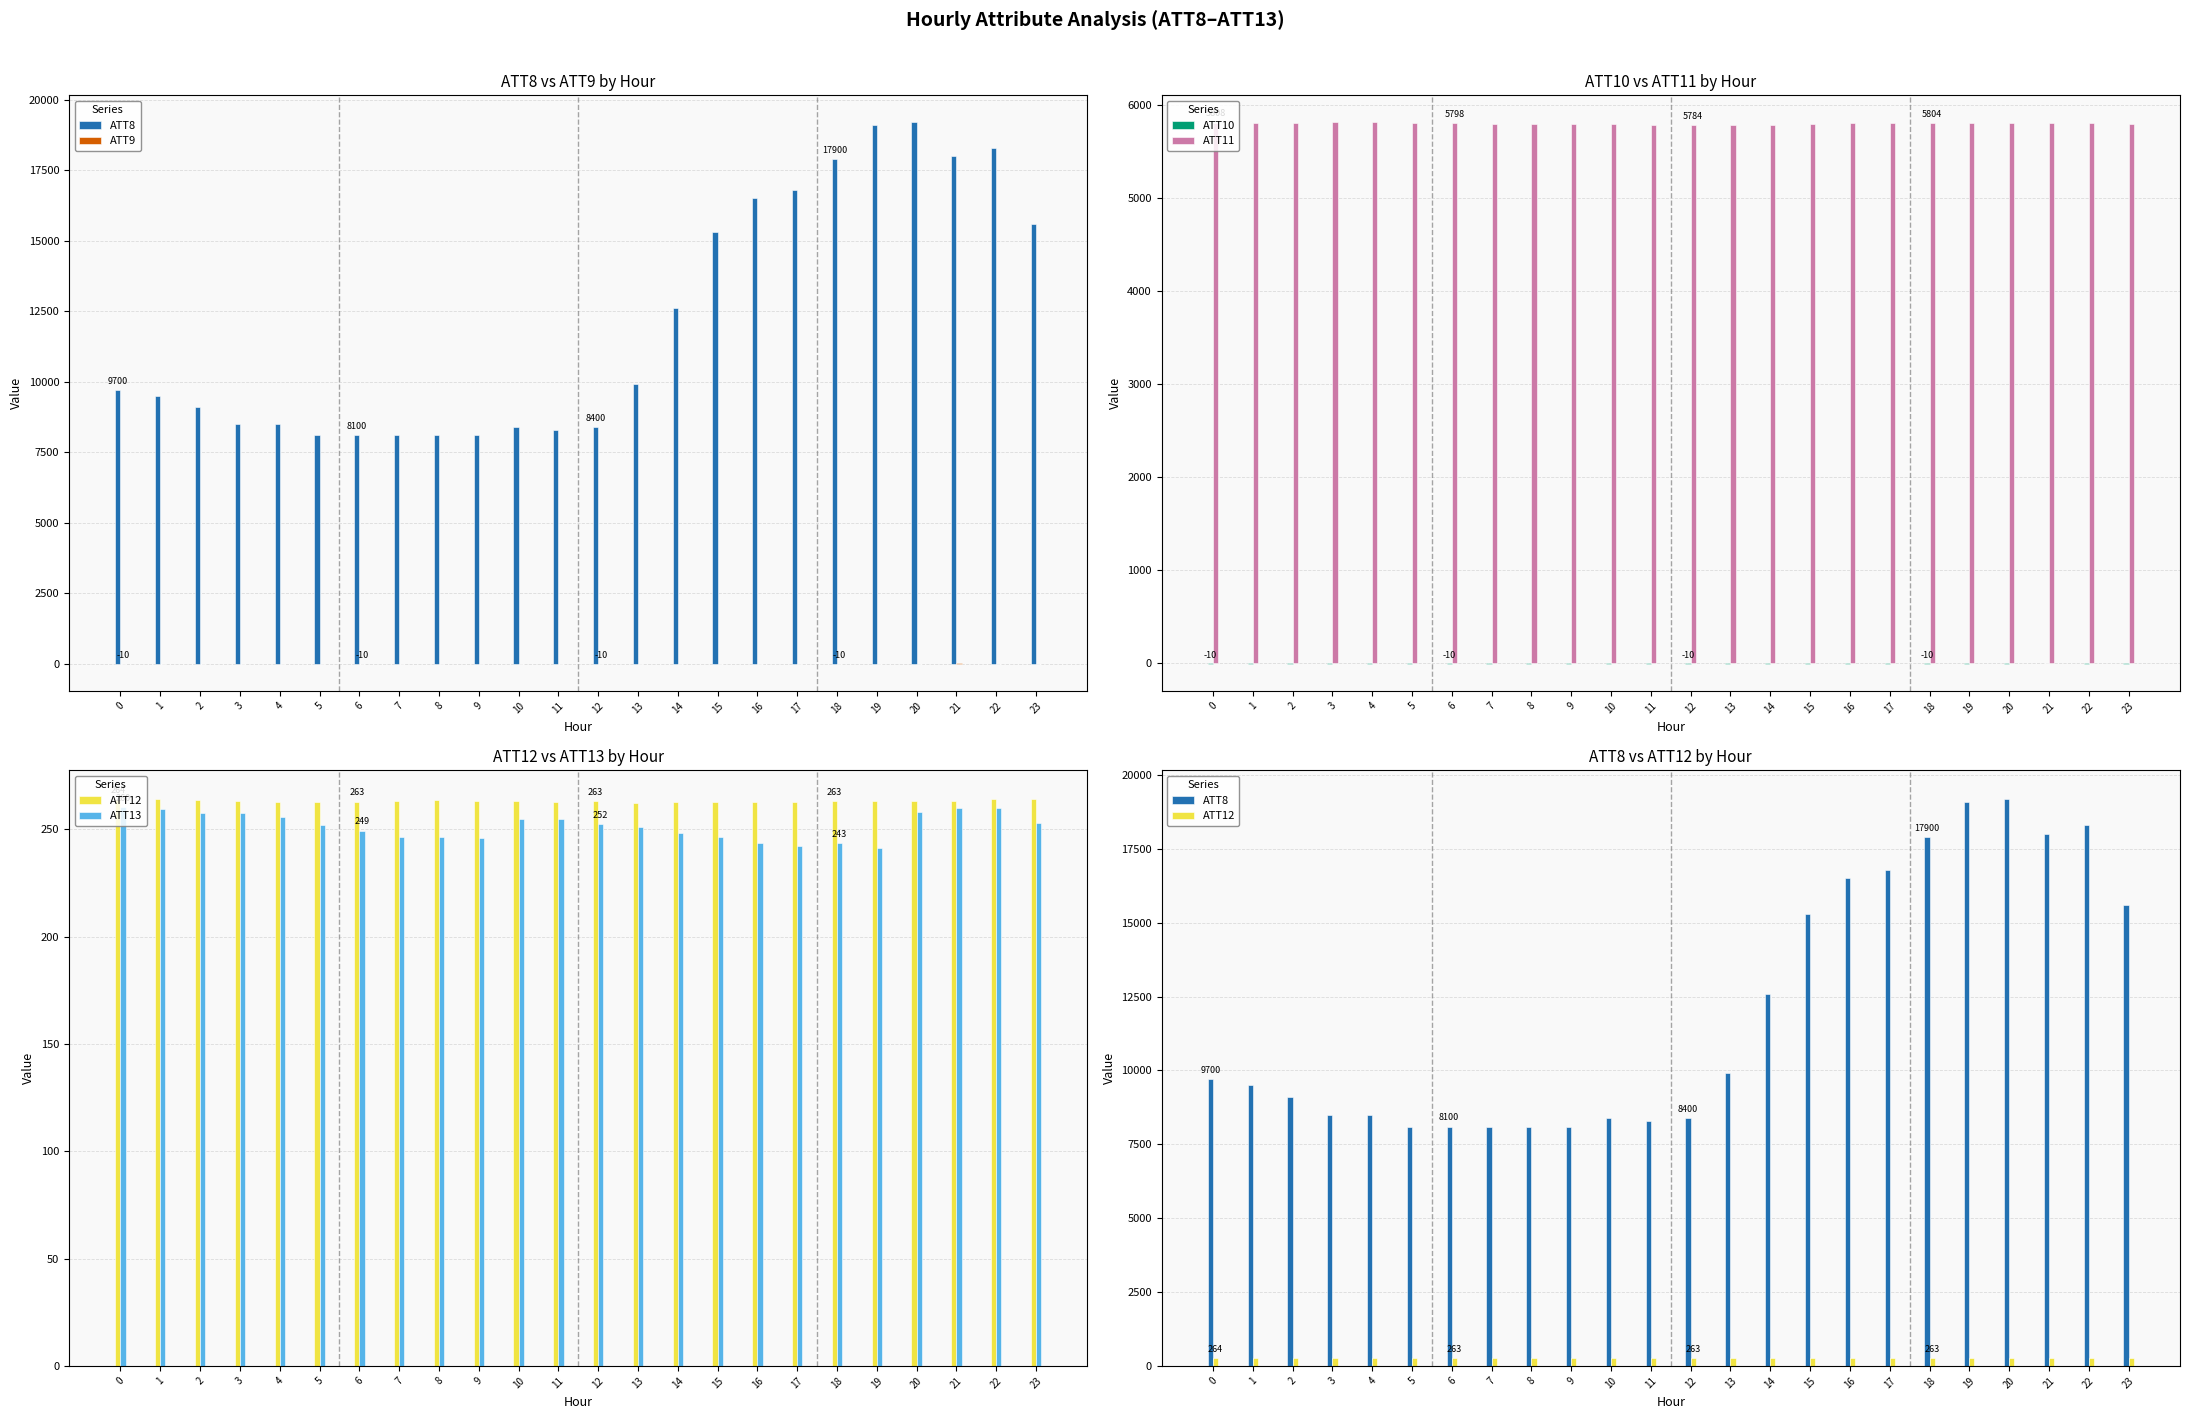

What is the difference between the maximum and minimum values in the ATT9 series?

32.9